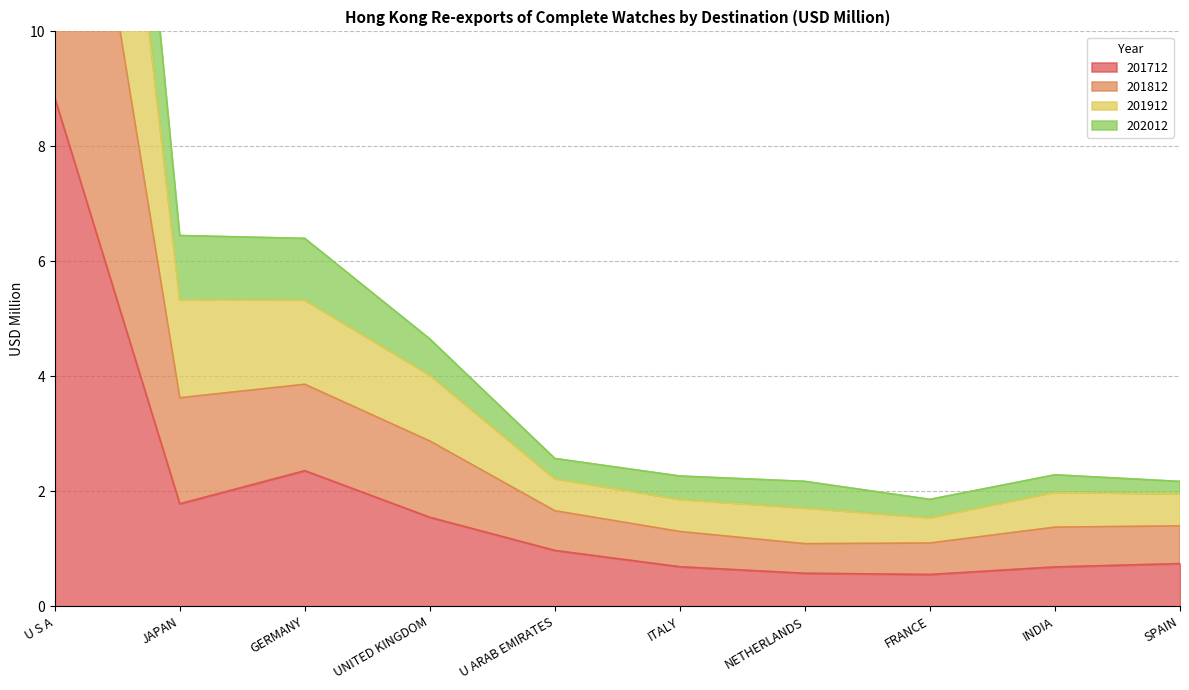

At how many categories does at least one series exceed 5?

3